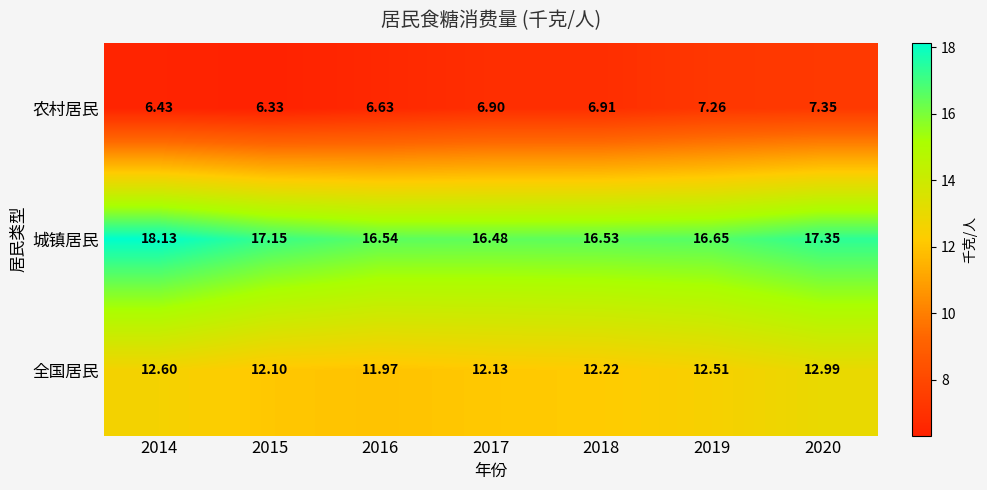

Between 2015 and 2017, which series saw the biggest shift?

城镇居民